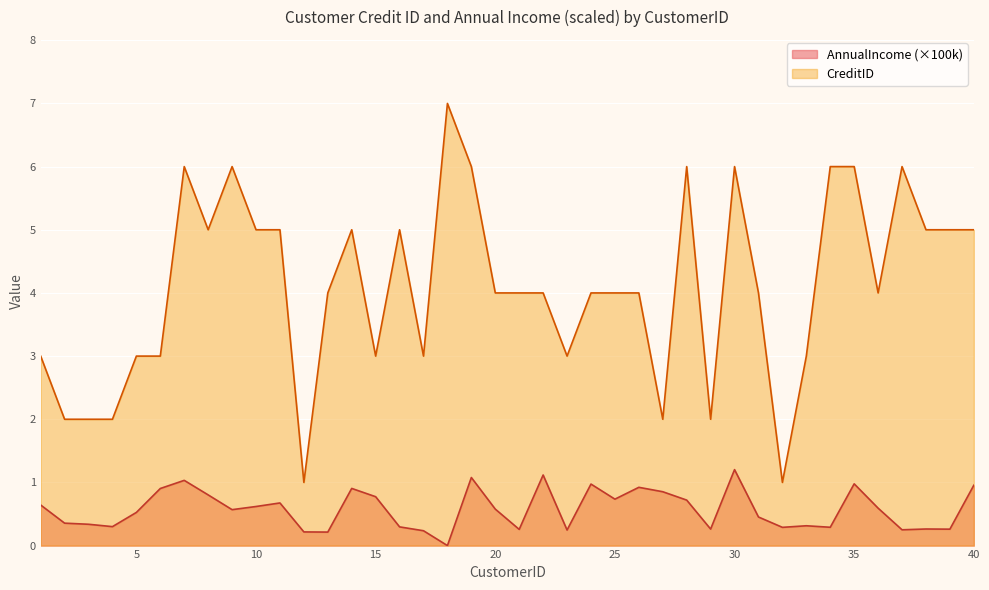

True or false: AnnualIncome_scaled and CreditID intersect in this chart.

False